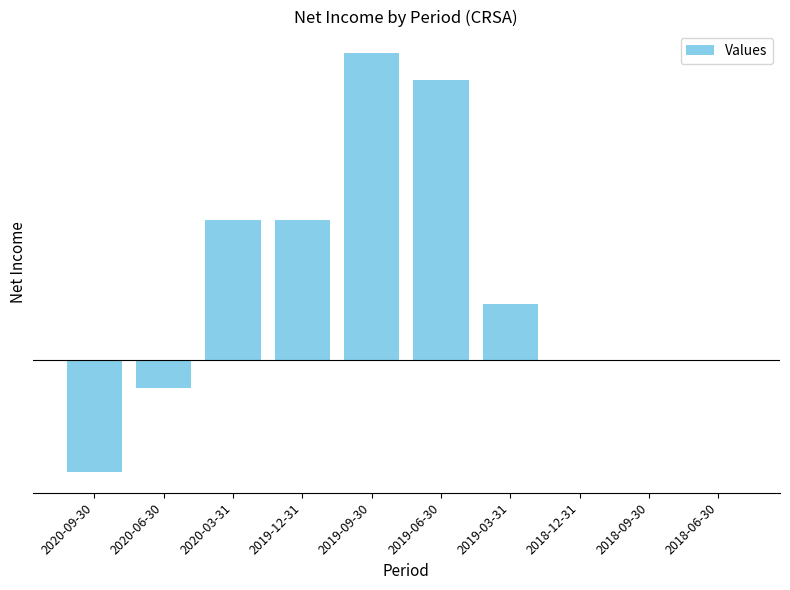

How many bars are there in total?

10